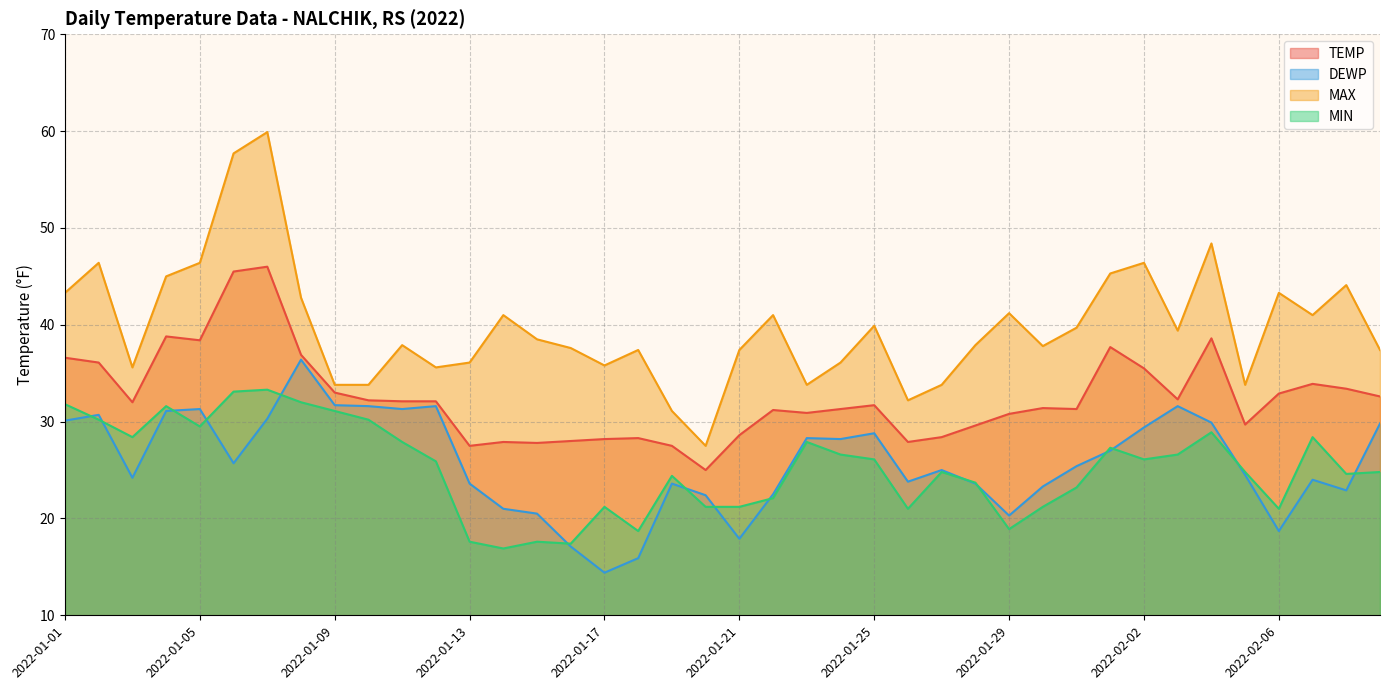

True or false: MAX and TEMP intersect in this chart.

False